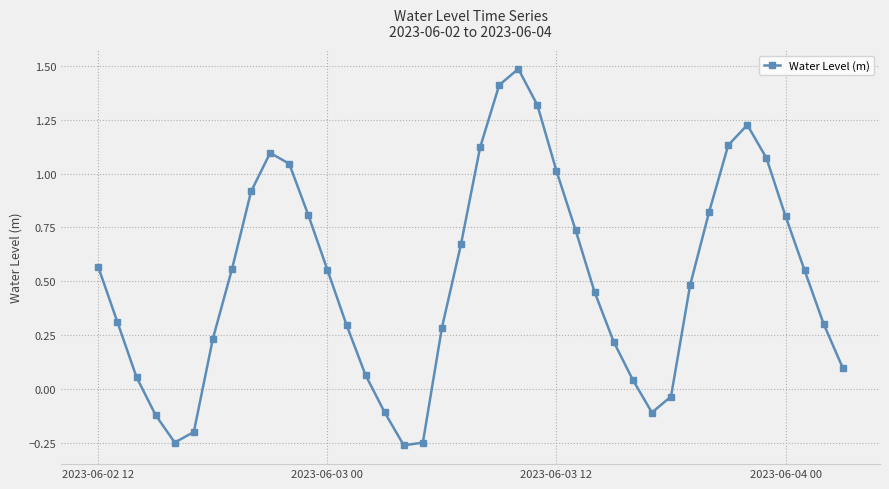

What is the greatest value displayed?

1.5